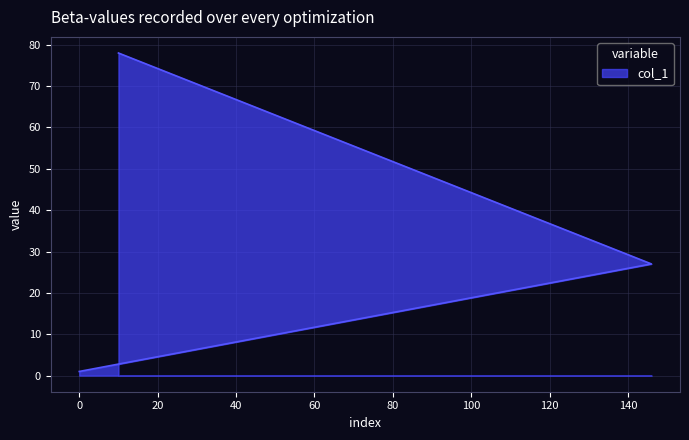

Reading left to right, list all the values displayed in this chart.

1	27	78